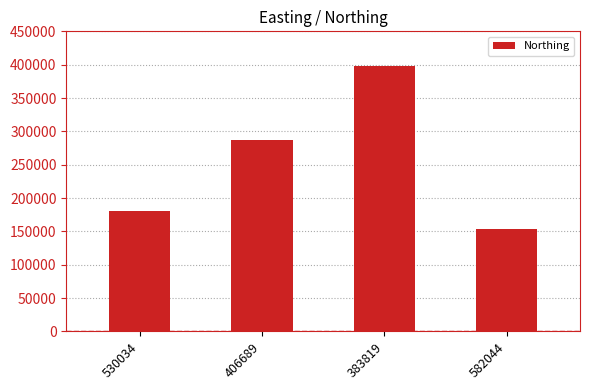

What is the difference between the maximum and second lowest values?

217671